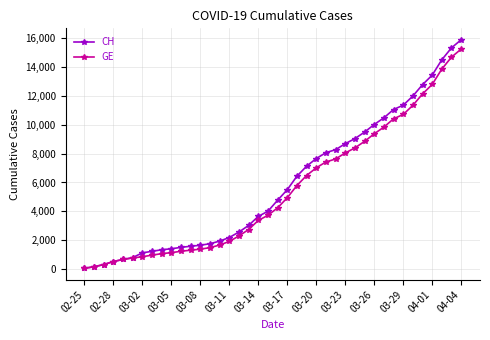

What is the highest value of the CH series?

15861